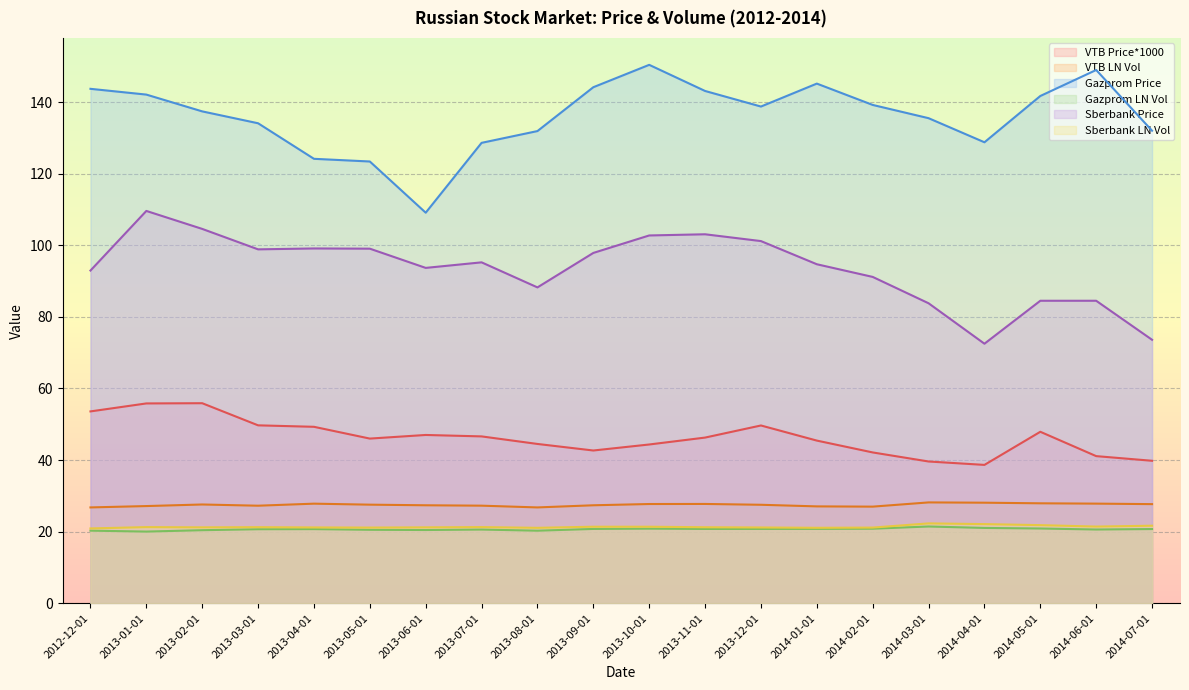

Which category has the lowest value across all series?

2013-01-01